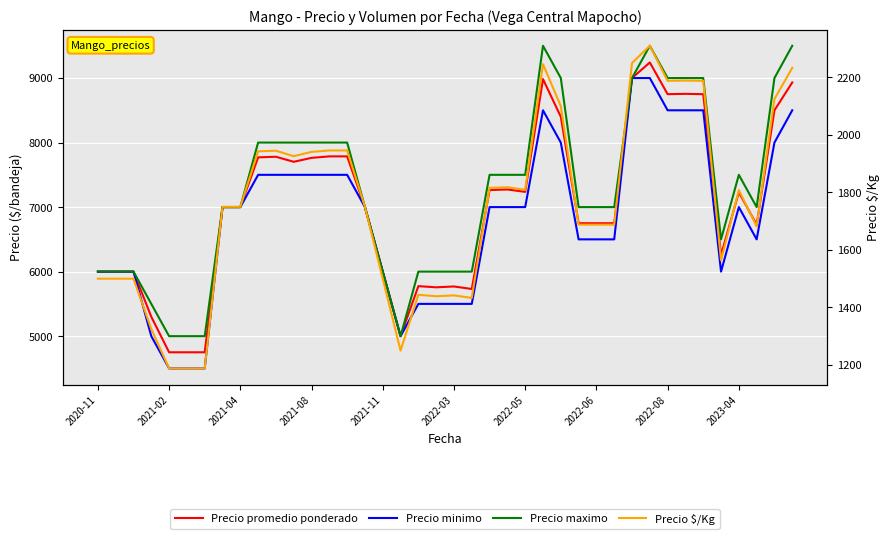

What is the maximum value for Precio minimo?

9000